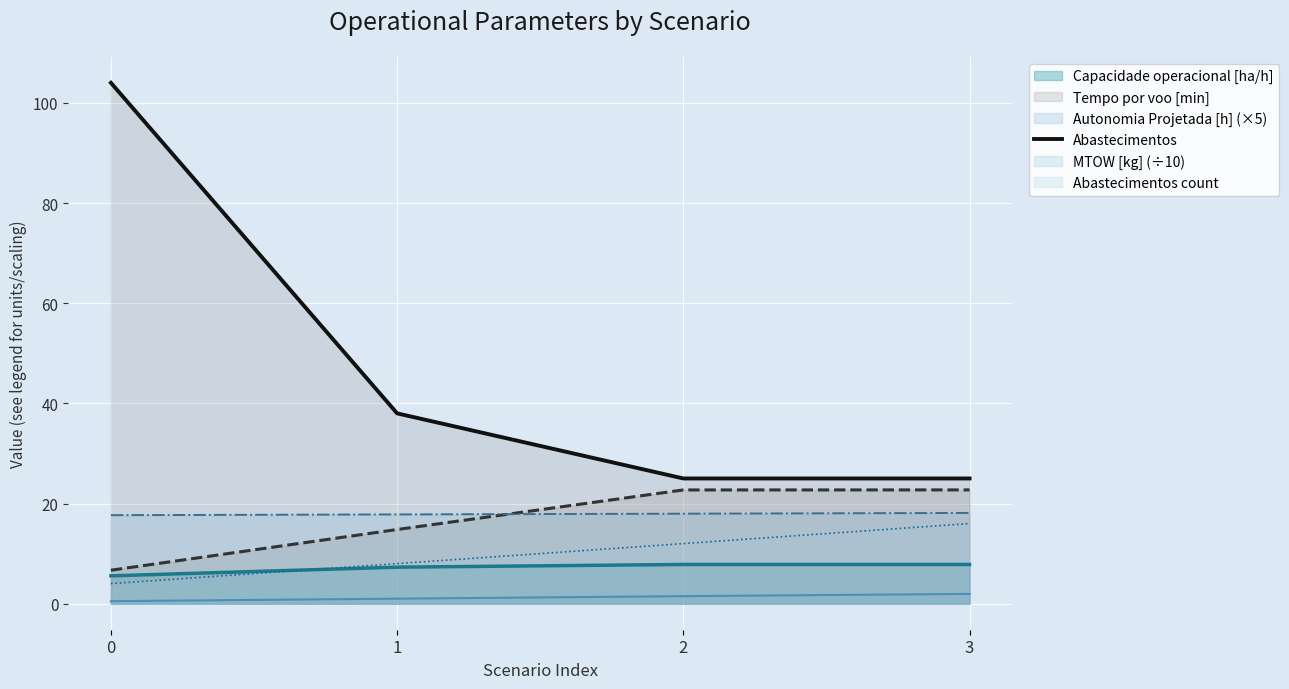

How many values are between 25 and 104?

4